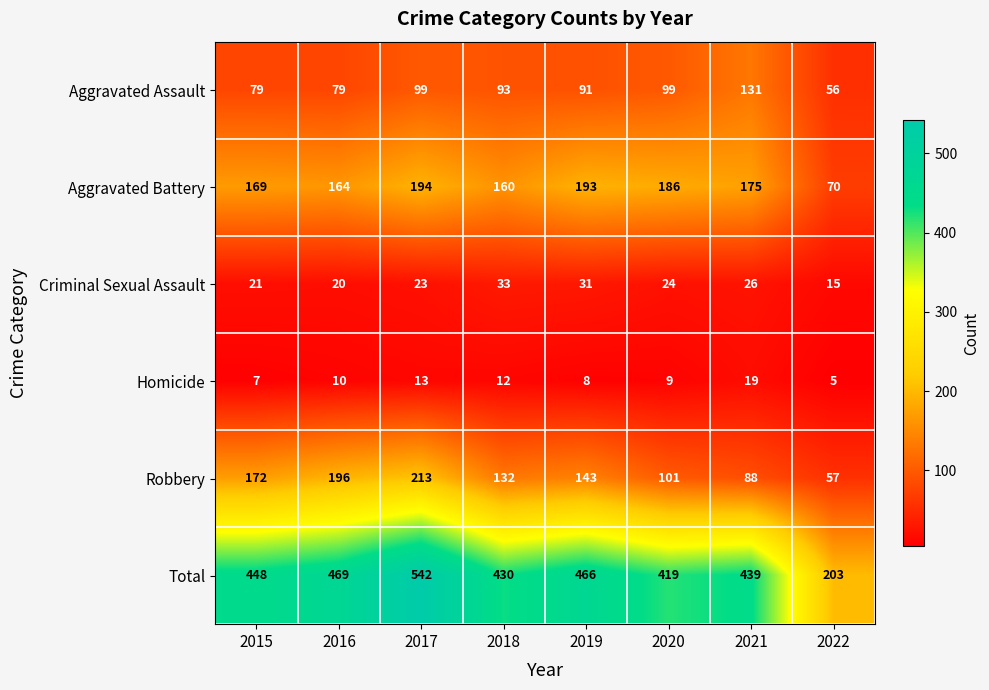

What is the minimum value shown in the chart?

5